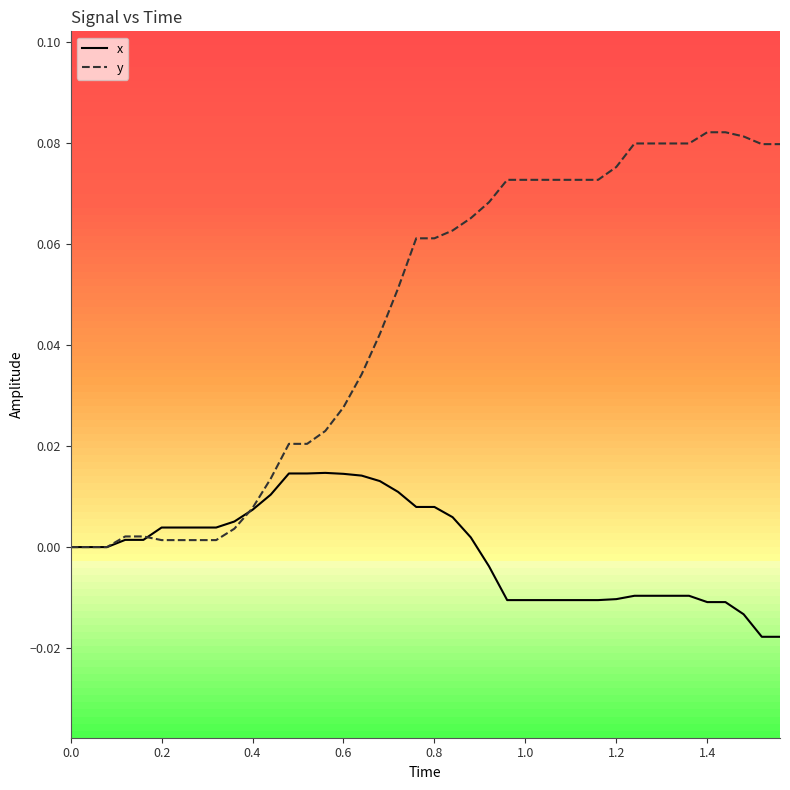

Which series has the largest total across all categories?

y